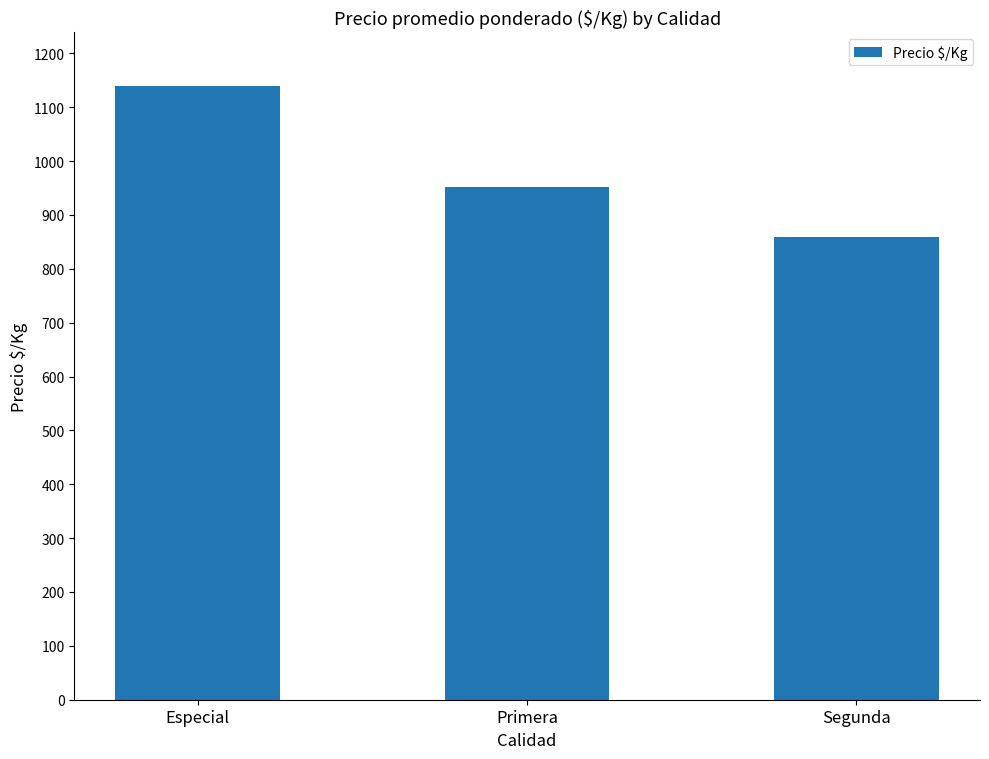

What is the label of the 1st bar from the right?

Segunda